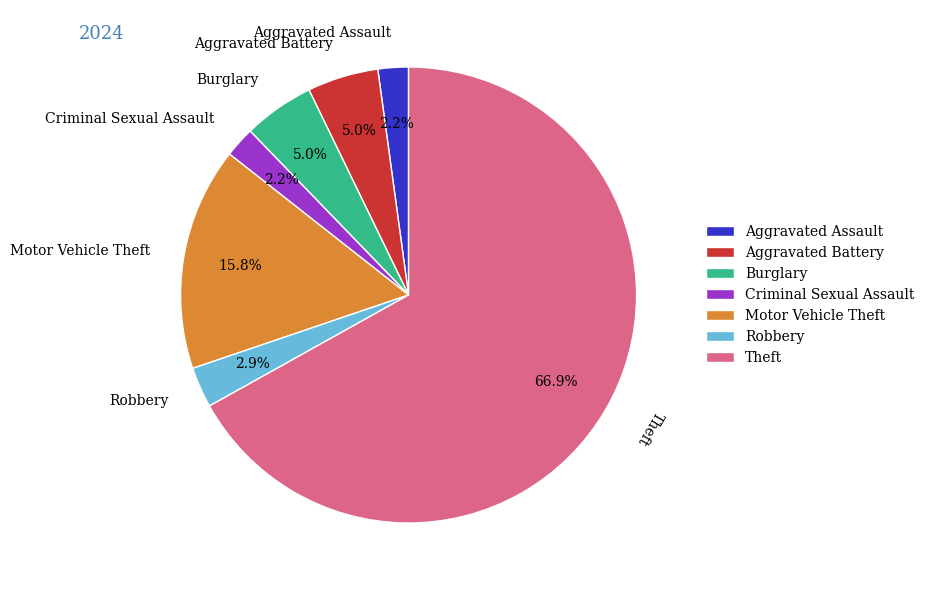

Is it true that Motor Vehicle Theft is 1% of the pie?

False